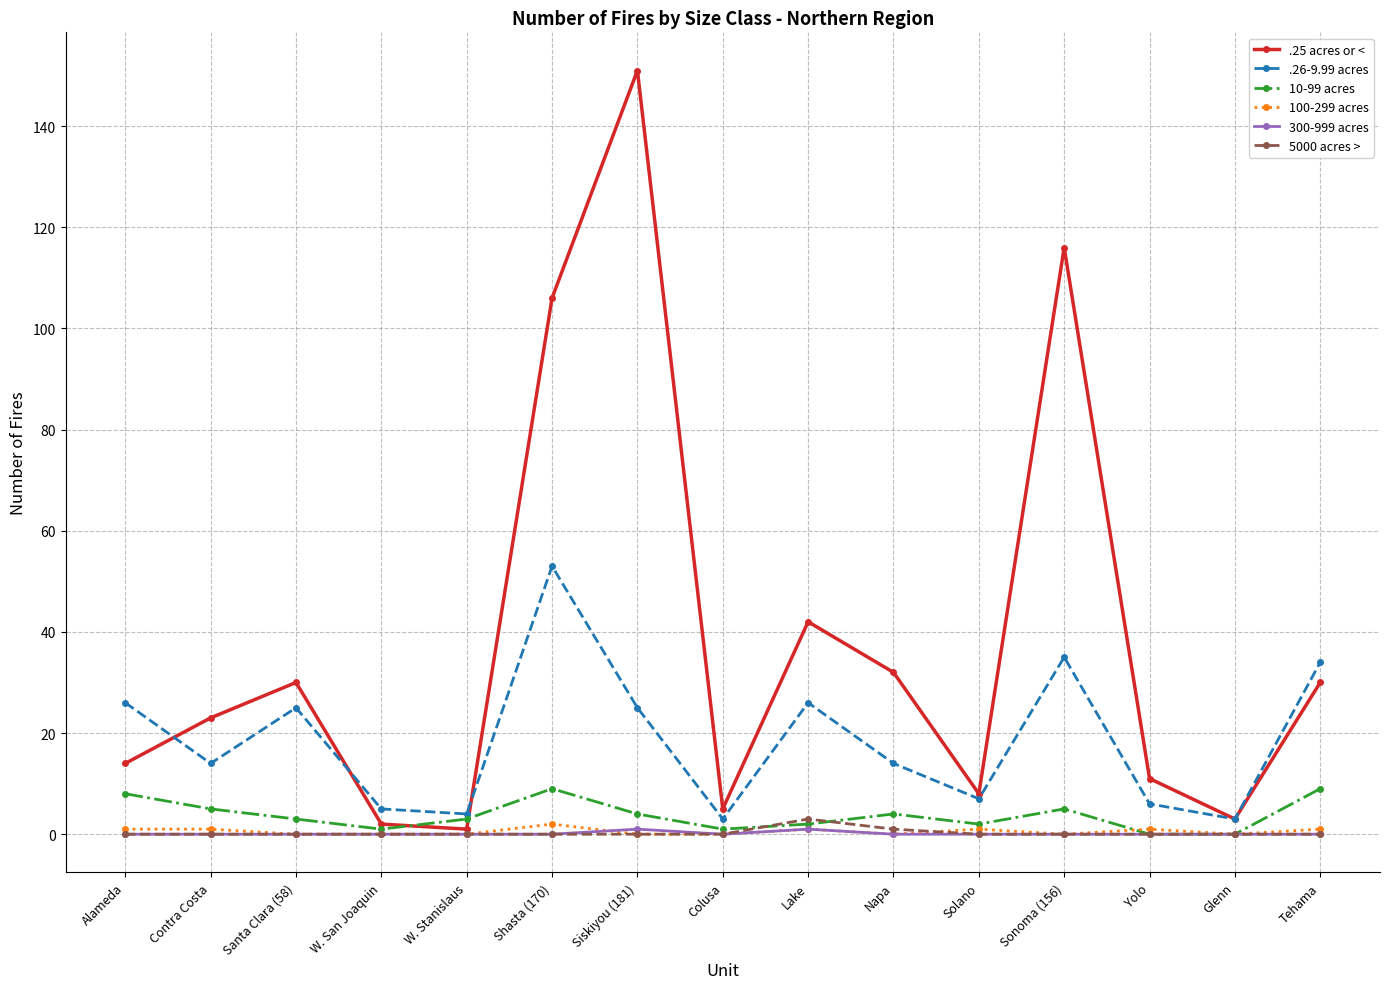

Is the value of .26-9.99 acres at Lake greater than the value of .25 acres or < at Yolo?

Yes